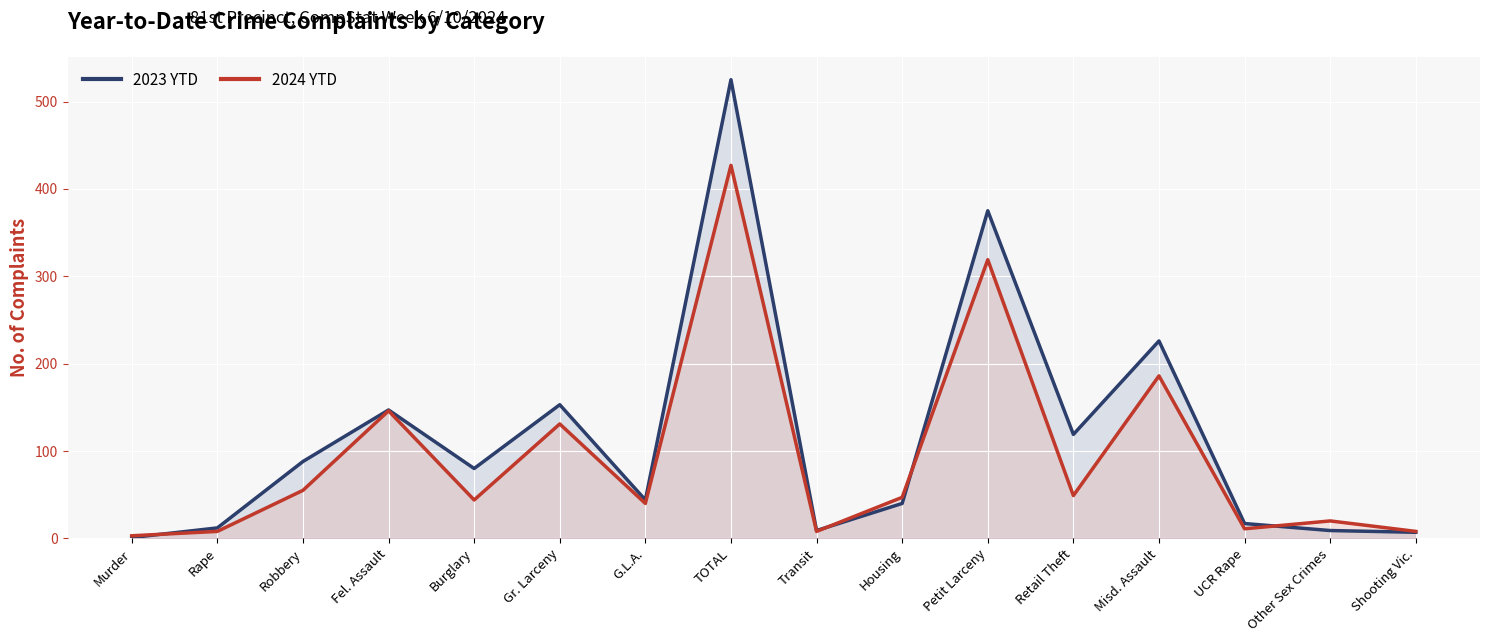

At which label is 2023 YTD closest to 263?

Misd. Assault